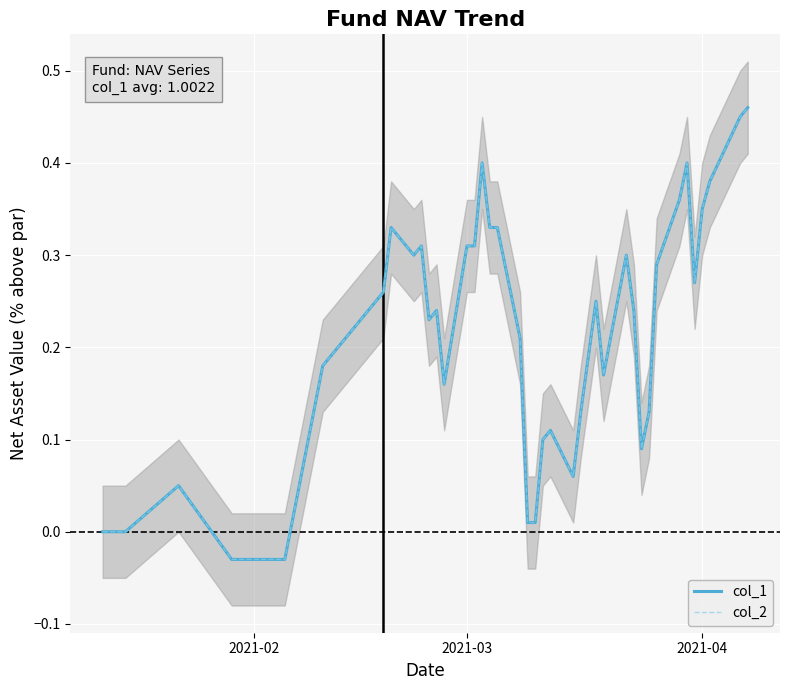

What are all the series names shown in the legend?

col_1, col_2